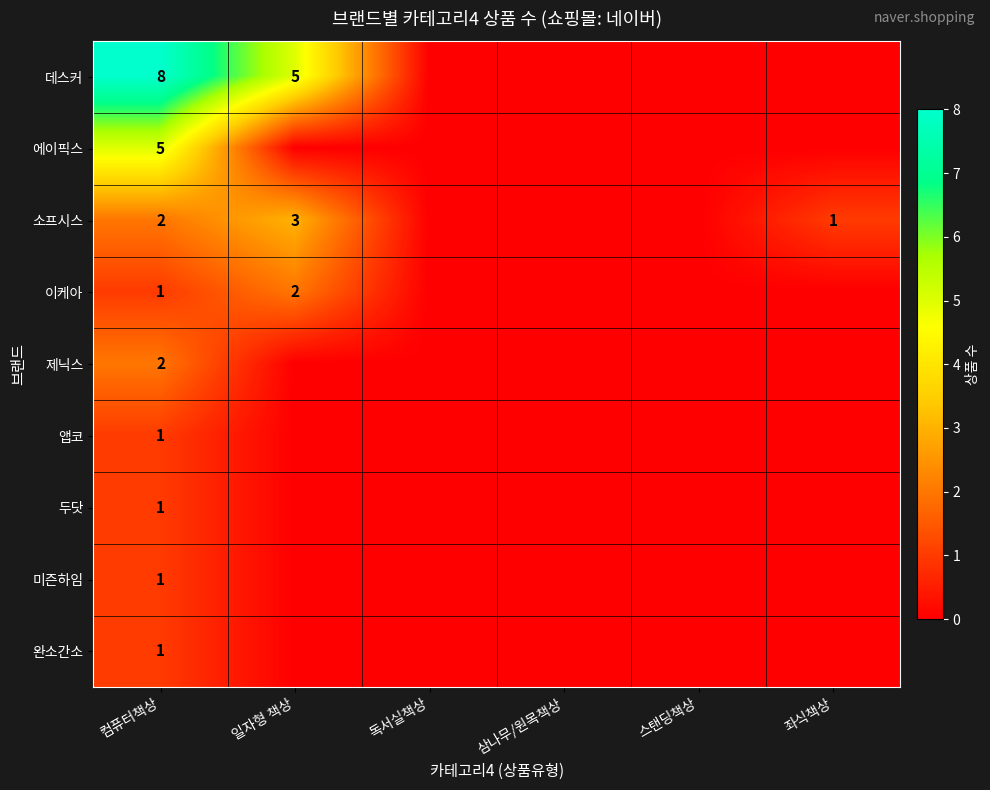

What is the total value across all series at 컴퓨터책상?

22